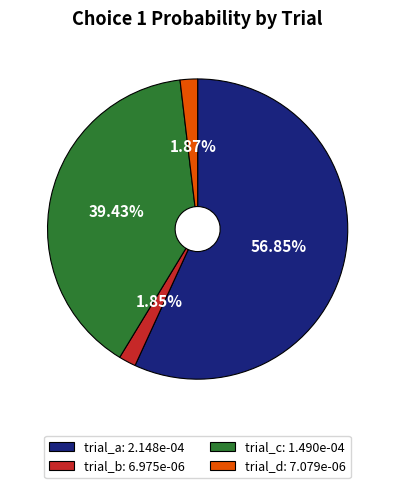

Combined, do trial_d: 7.079e-06 and trial_c: 1.490e-04 account for over 50%?

No